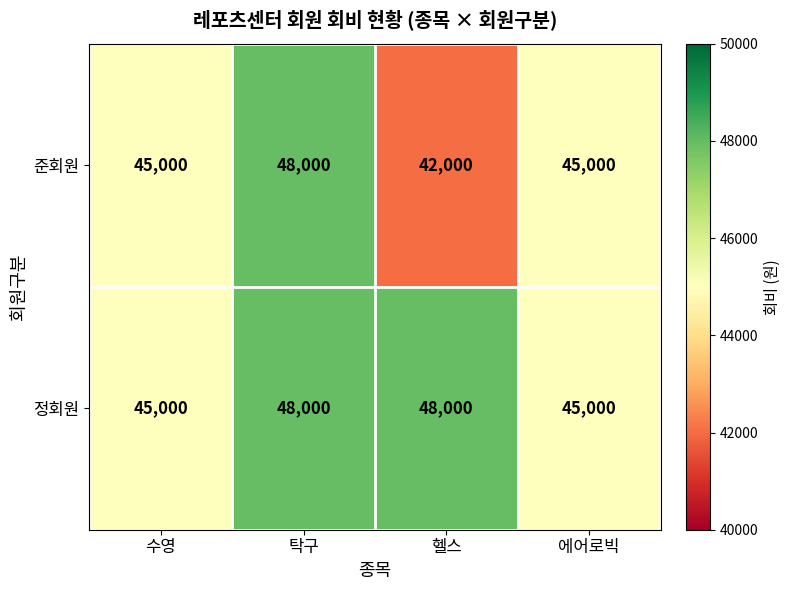

Which category has the lowest value in the 준회원 series?

헬스